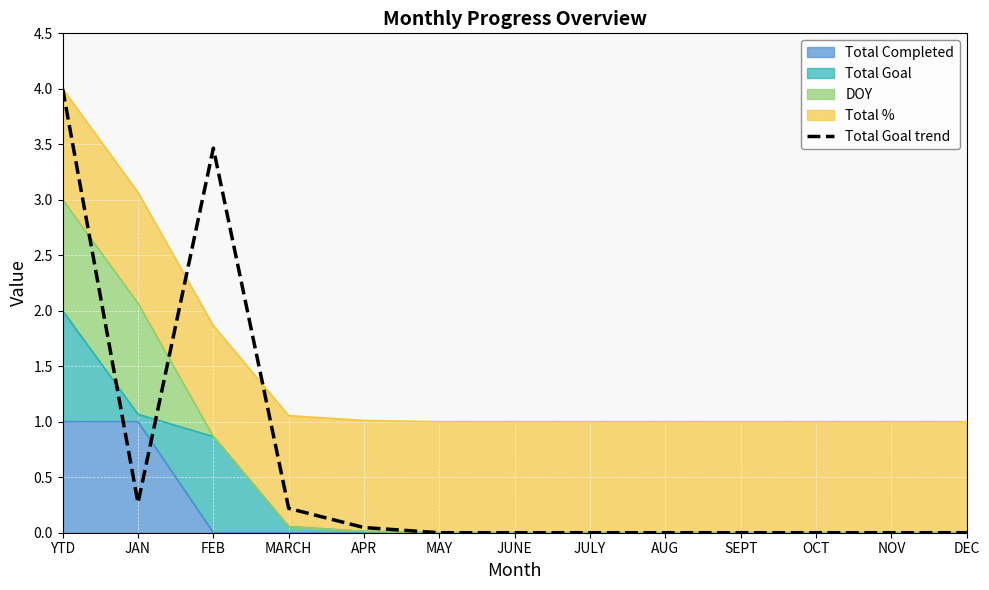

What is the label of the 4th point from the left?

MARCH